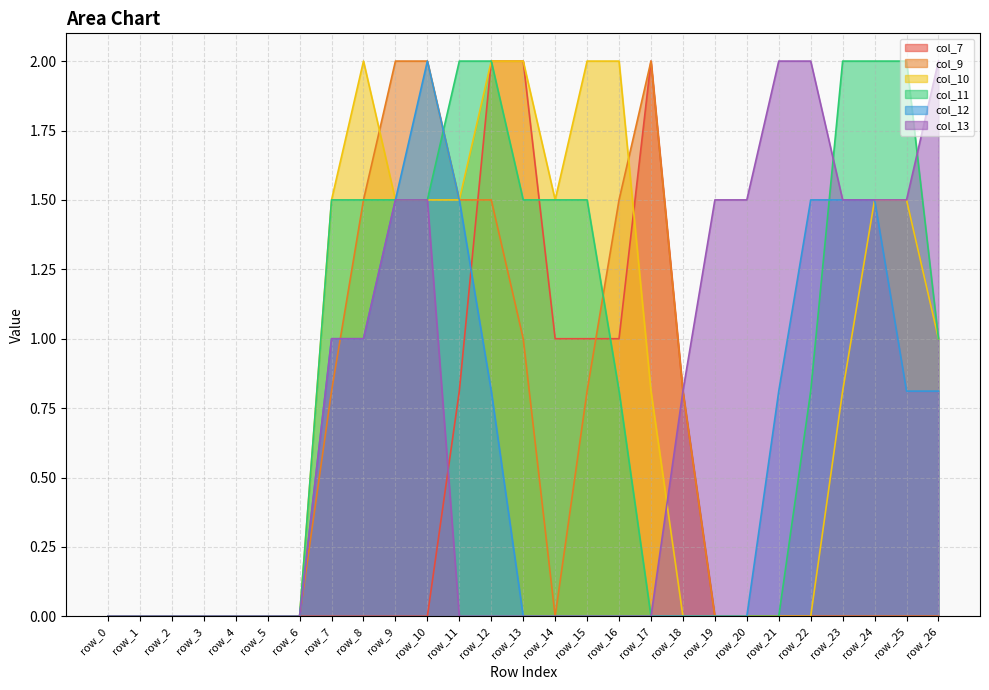

True or false: col_11 and col_10 intersect in this chart.

False